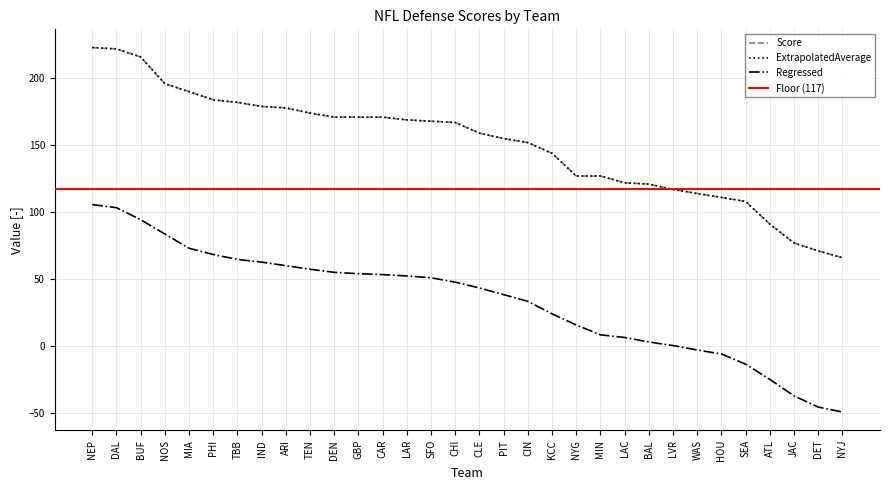

Which category has the highest value across all series?

NEP